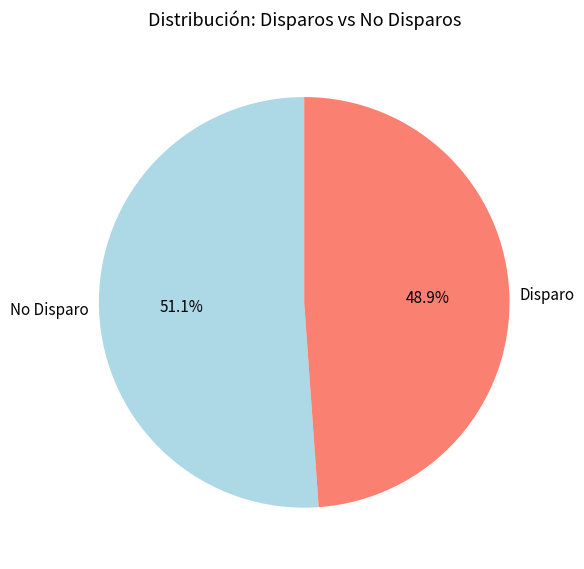

To the nearest percent, what is the average slice percentage?

50%